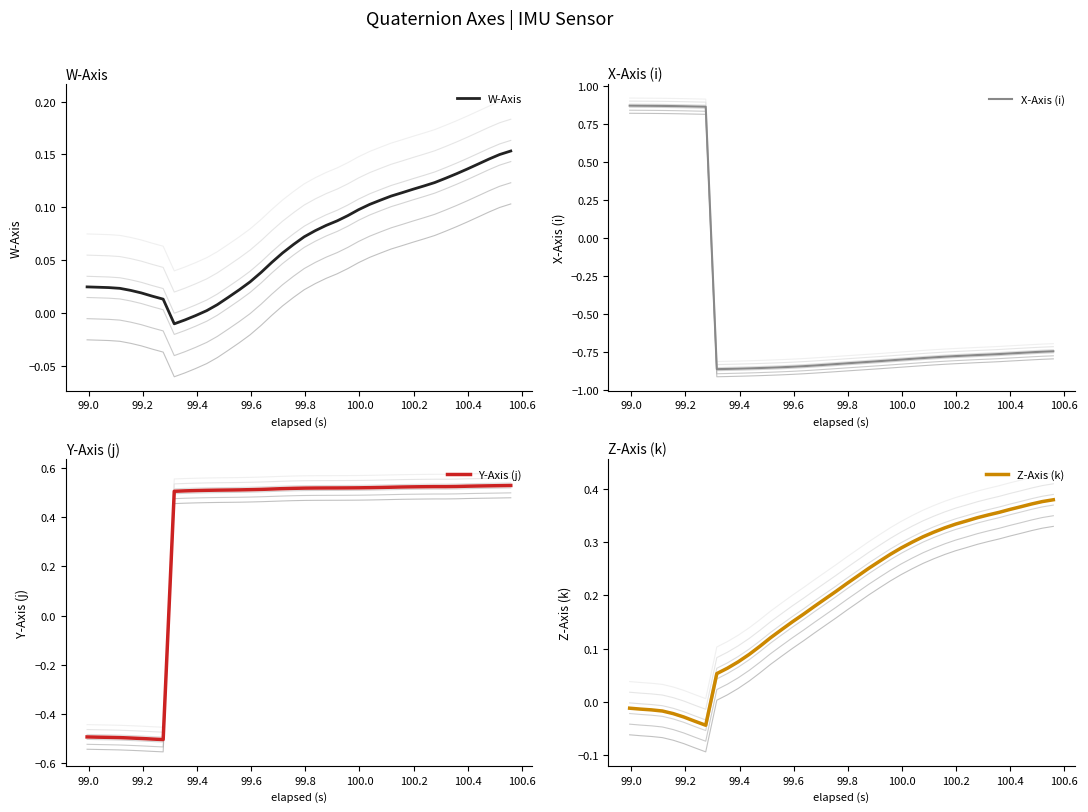

How many interior local valleys does the Z-Axis (k) series have?

1